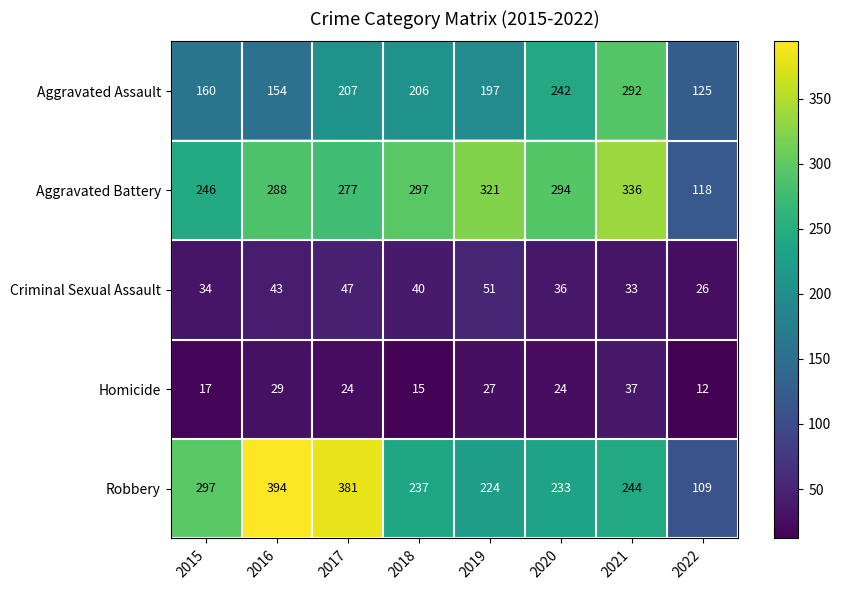

Rank the series by their maximum value, from lowest to highest.

Homicide, Criminal Sexual Assault, Aggravated Assault, Aggravated Battery, Robbery